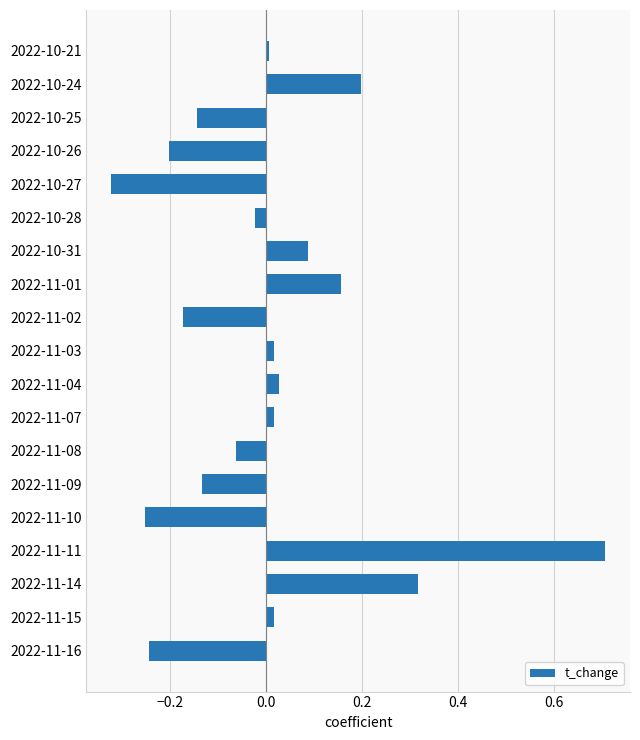

Between 2022-10-27 and 2022-11-01, which is larger?

2022-11-01